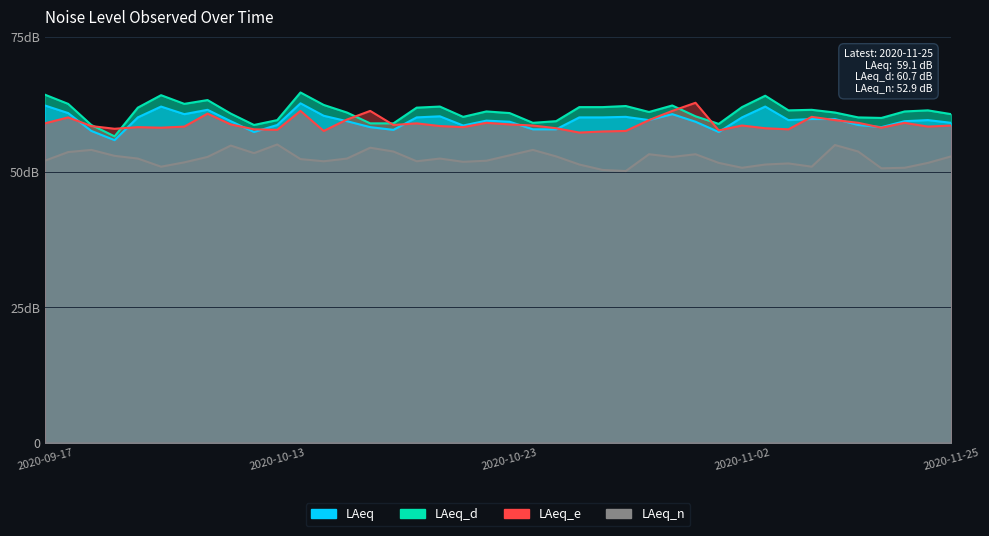

What is the difference between the LAeq_e values at 2020-10-30 and 2020-11-21?

2.2